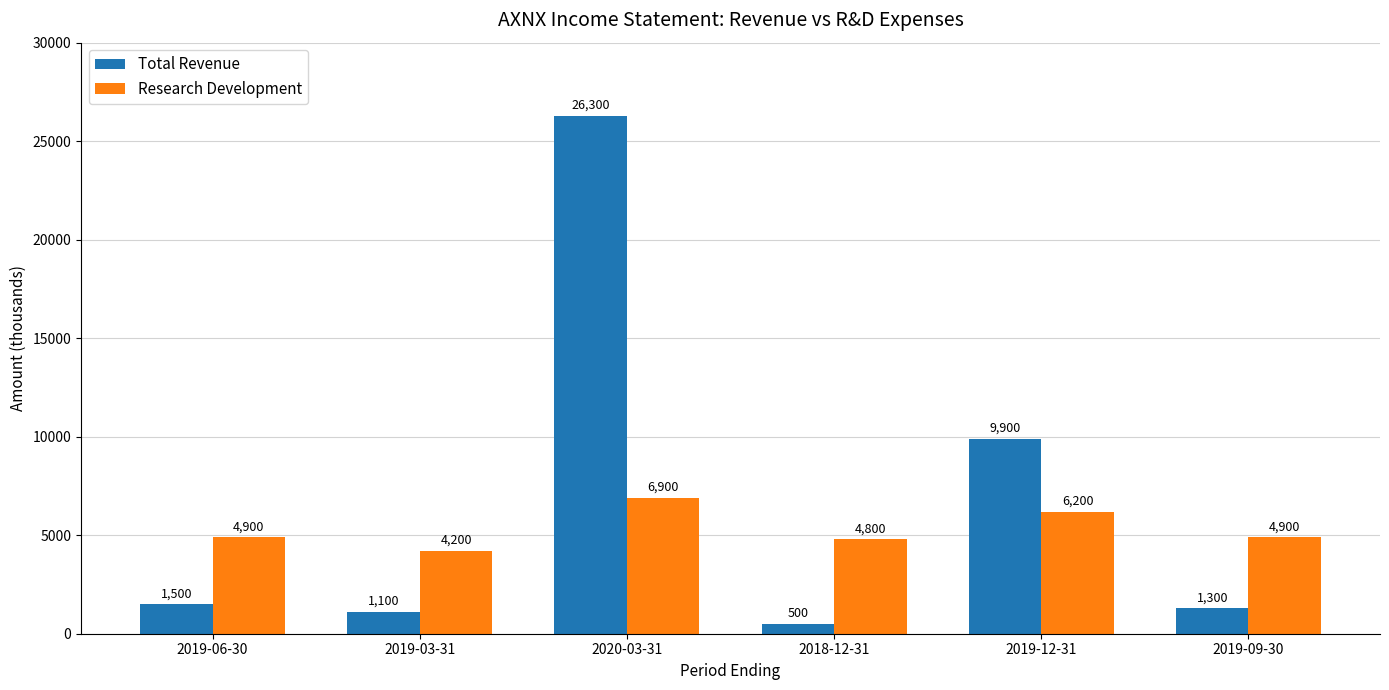

What is the label of the 2nd bar from the right?

2019-12-31